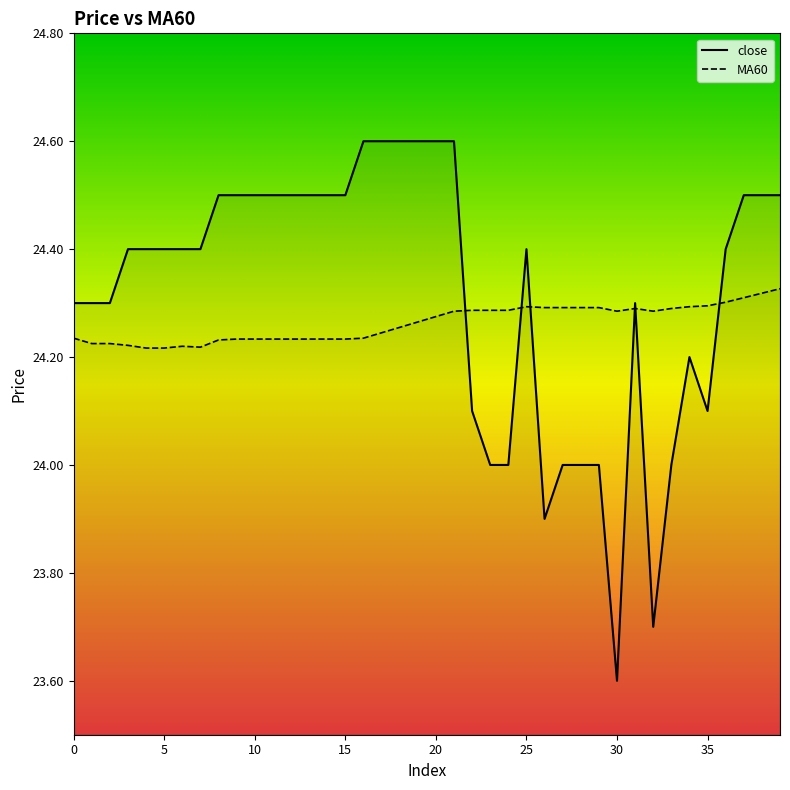

Which series ends up on top after the final intersection of close and MA60?

close